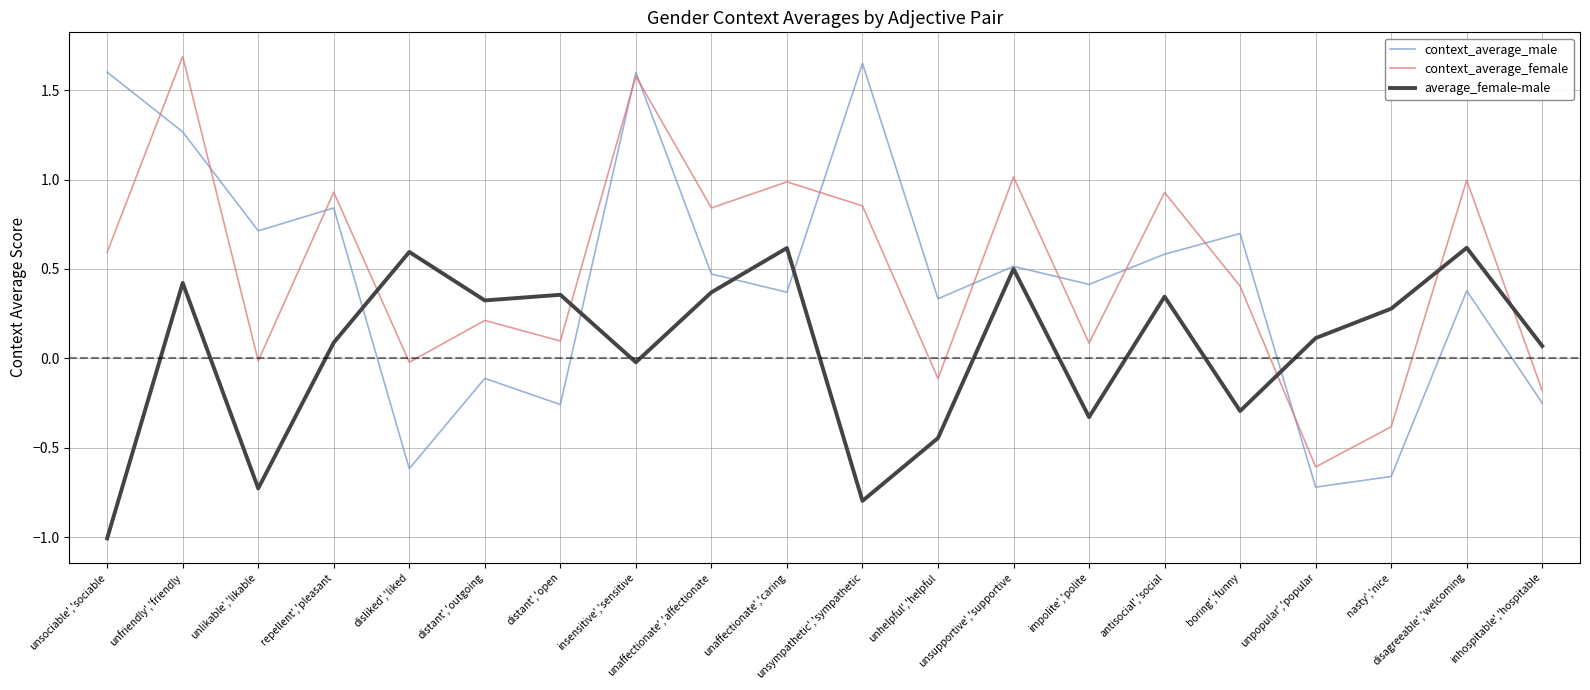

In context_average_female, how many points are higher than both neighbors (excluding endpoints)?

8